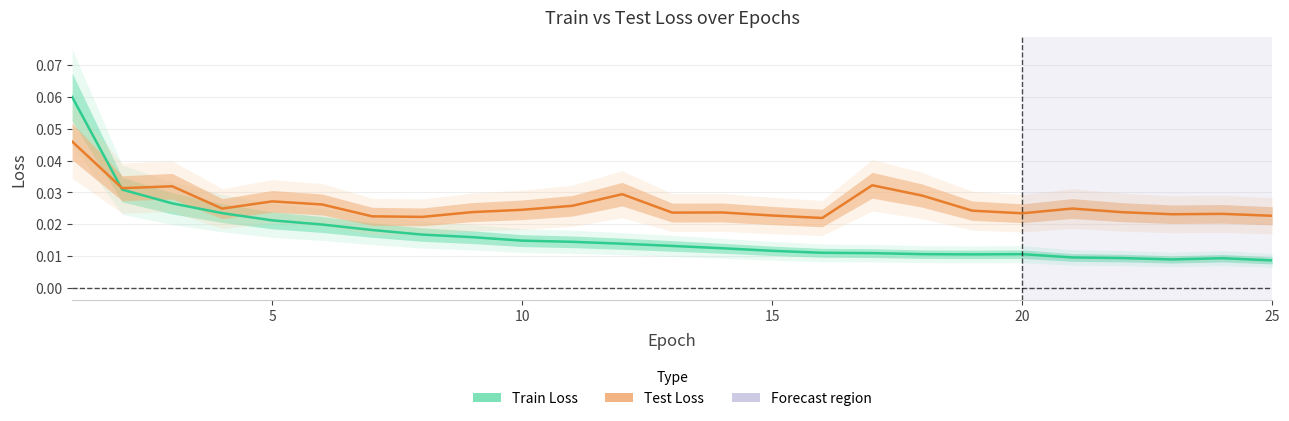

How many intersections are there between Test Loss and Train Loss?

1